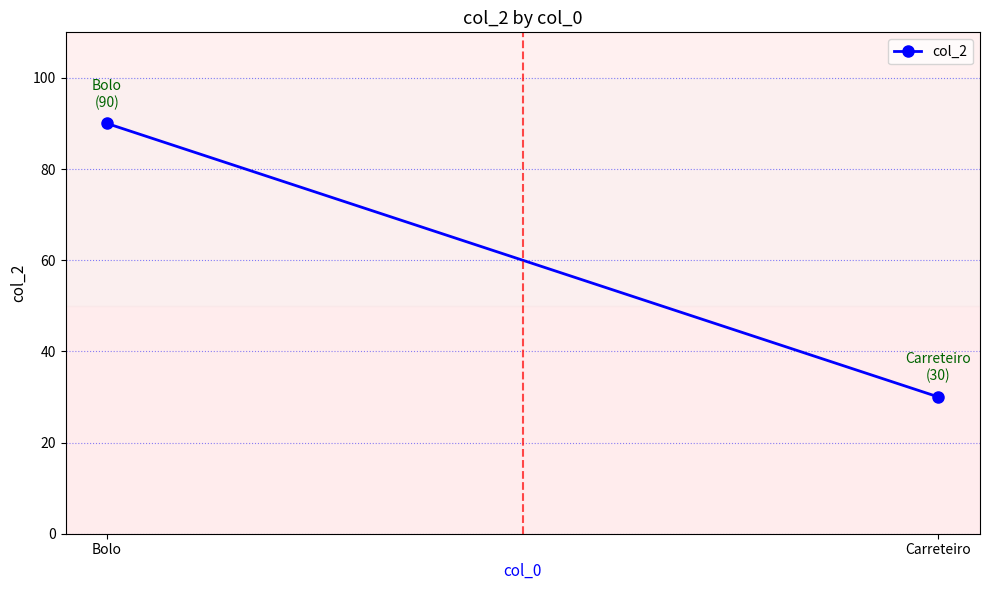

List the labels in order of value, smallest first.

Carreteiro, Bolo